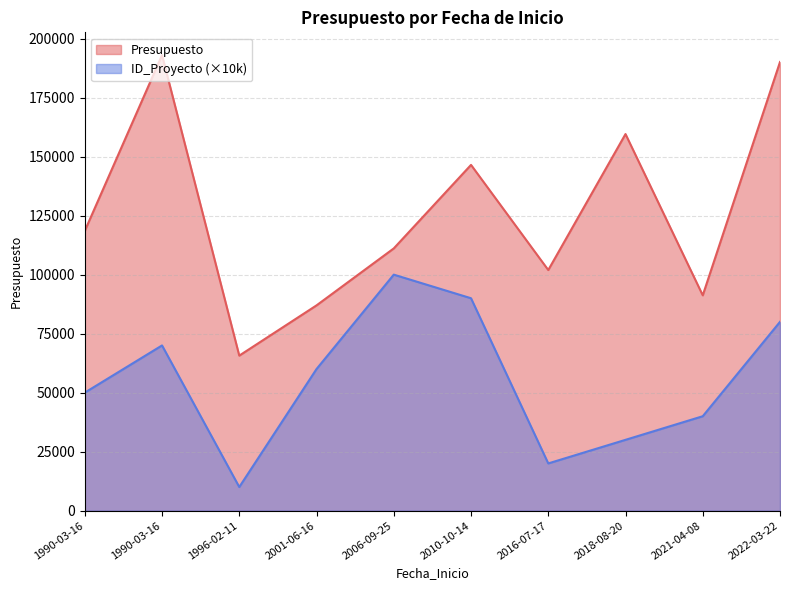

In Presupuesto, how many points are lower than both neighbors (excluding endpoints)?

3